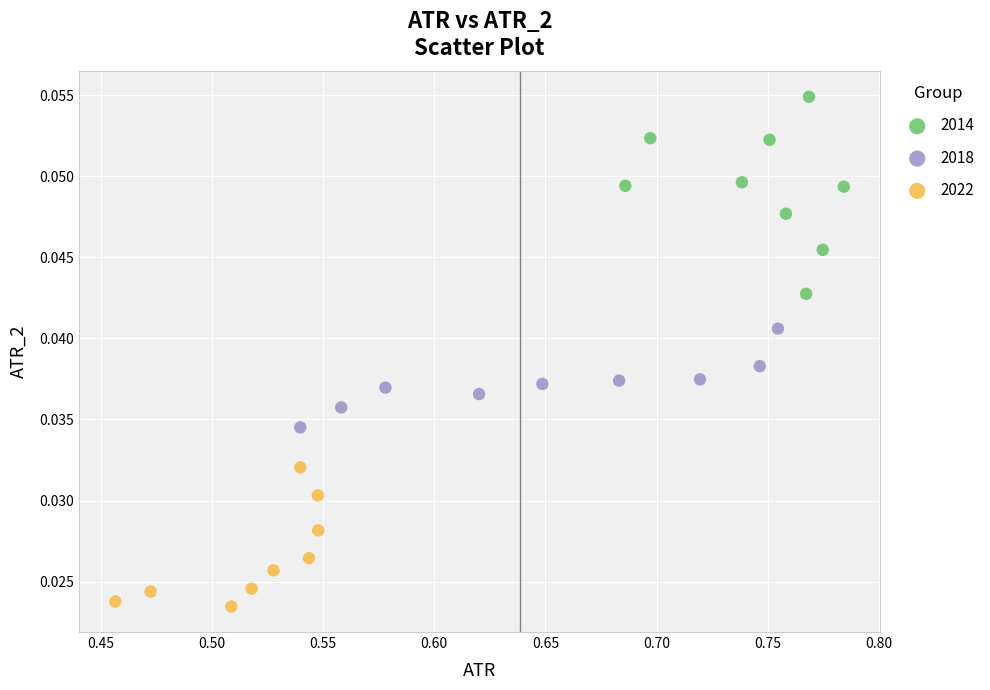

Which series contains the lowest Y value?

2022